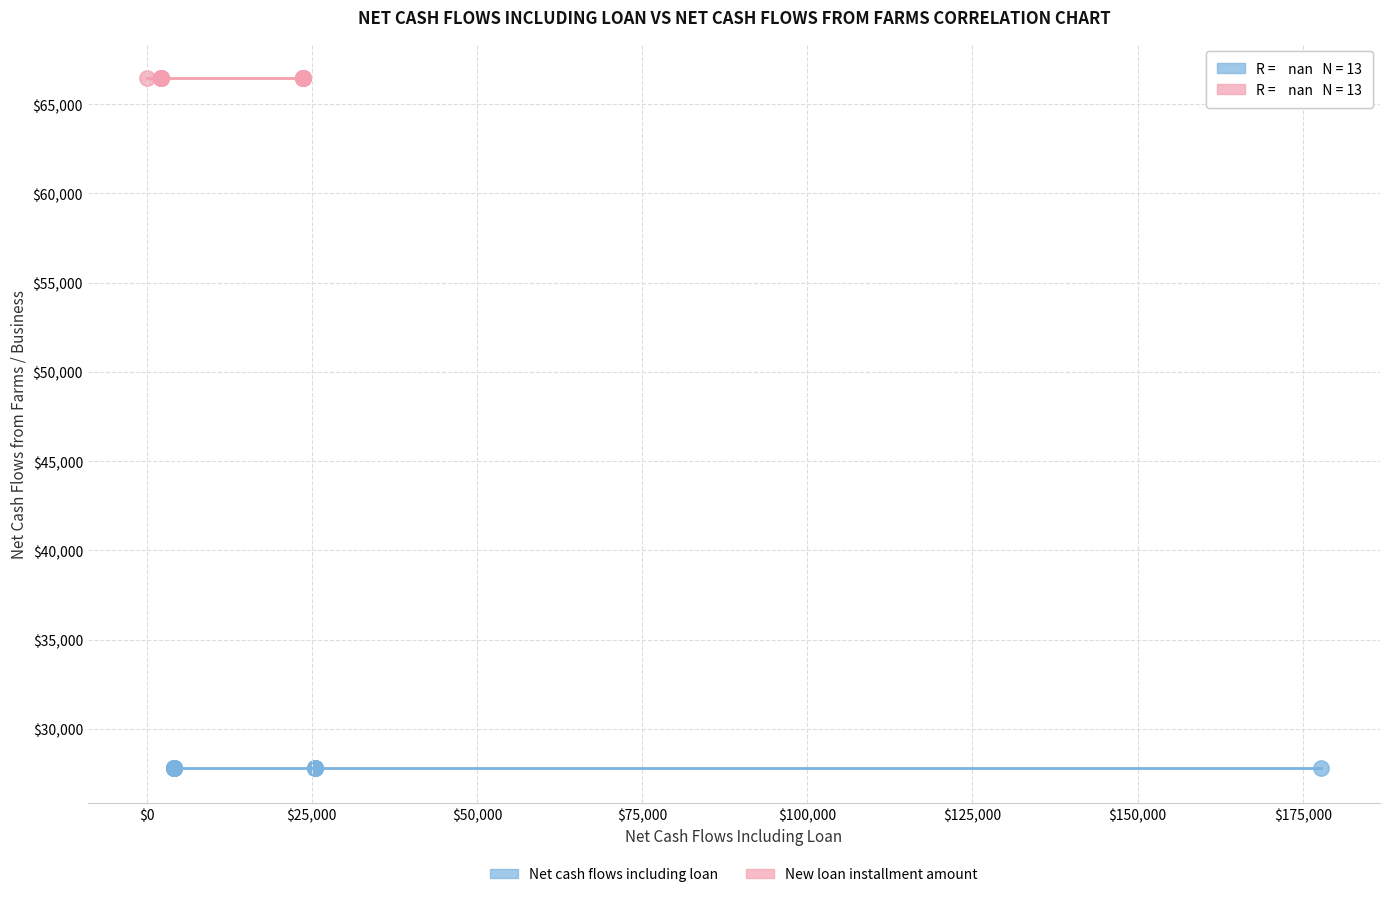

Which series contains the highest Y value?

New loan installment amount